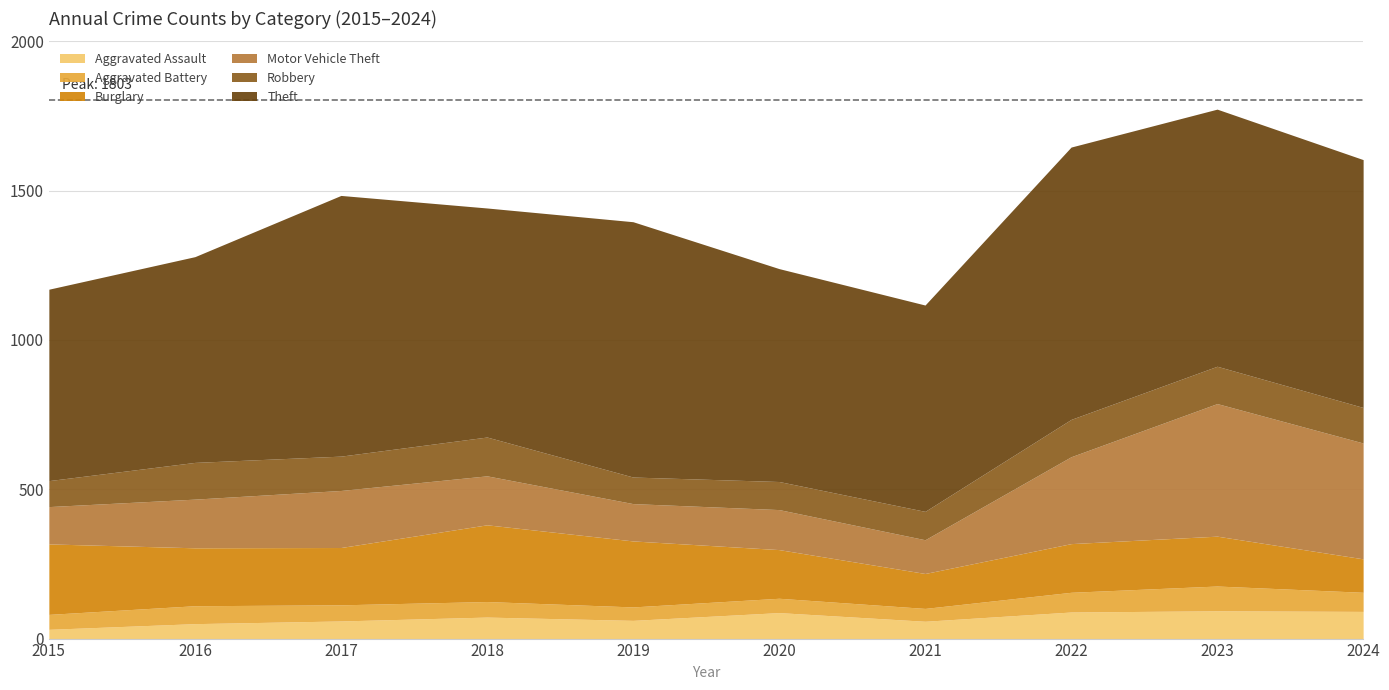

Reading right to left, what are all the values shown in this chart?

Aggravated Assault: 91	93	89	58	87	61	72	59	50	31
Aggravated Battery: 64	83	66	43	48	45	52	54	60	50
Burglary: 112	167	163	117	163	221	257	192	194	236
Motor Vehicle Theft: 388	444	291	113	134	125	164	191	163	125
Robbery: 119	125	125	95	94	89	130	115	123	87
Theft: 830	861	912	691	713	855	767	873	689	641